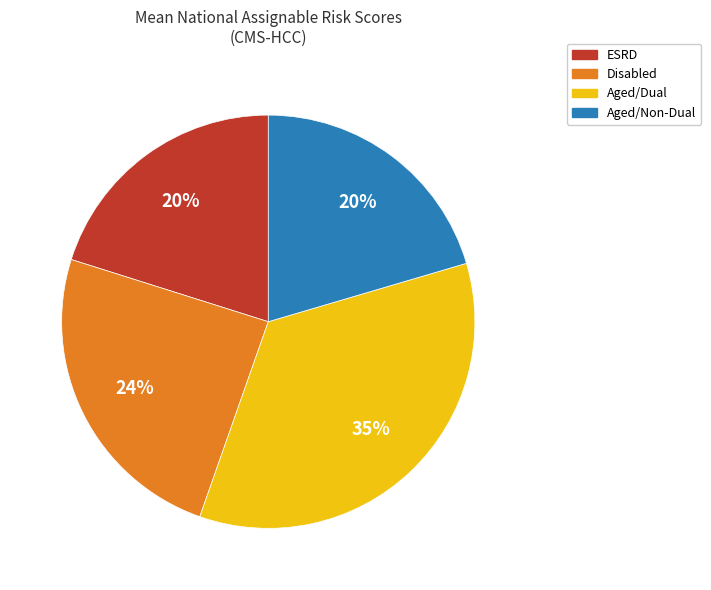

How many segments does this pie chart have?

4